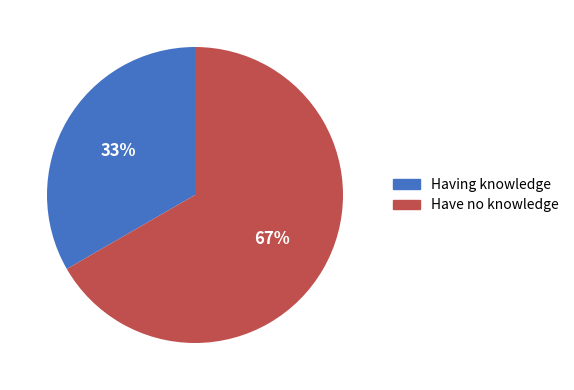

Is the sum of Have no knowledge and Having knowledge greater than half?

Yes